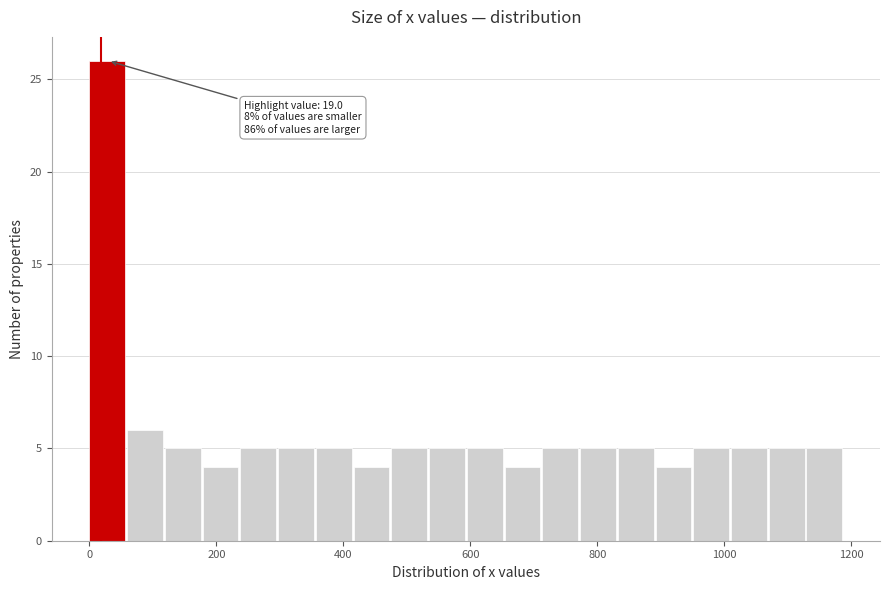

Read against the x-axis, roughly where is the centre of the tallest bar?

20